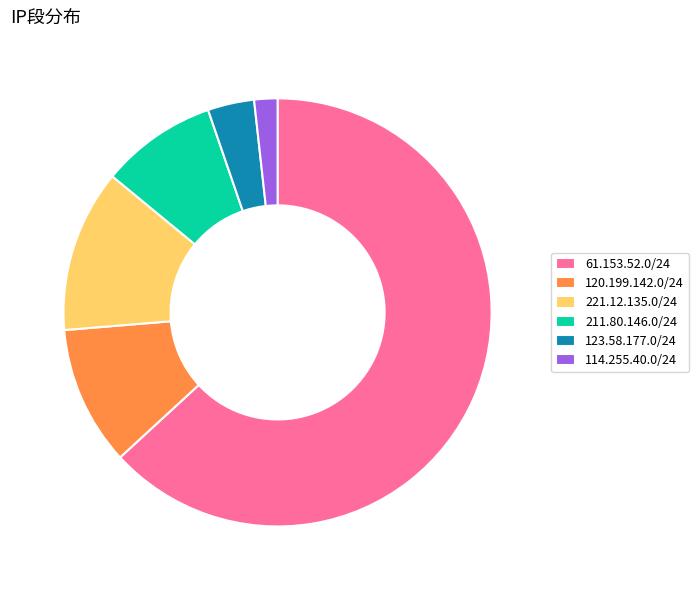

Which category has the smallest portion of the pie?

114.255.40.0/24